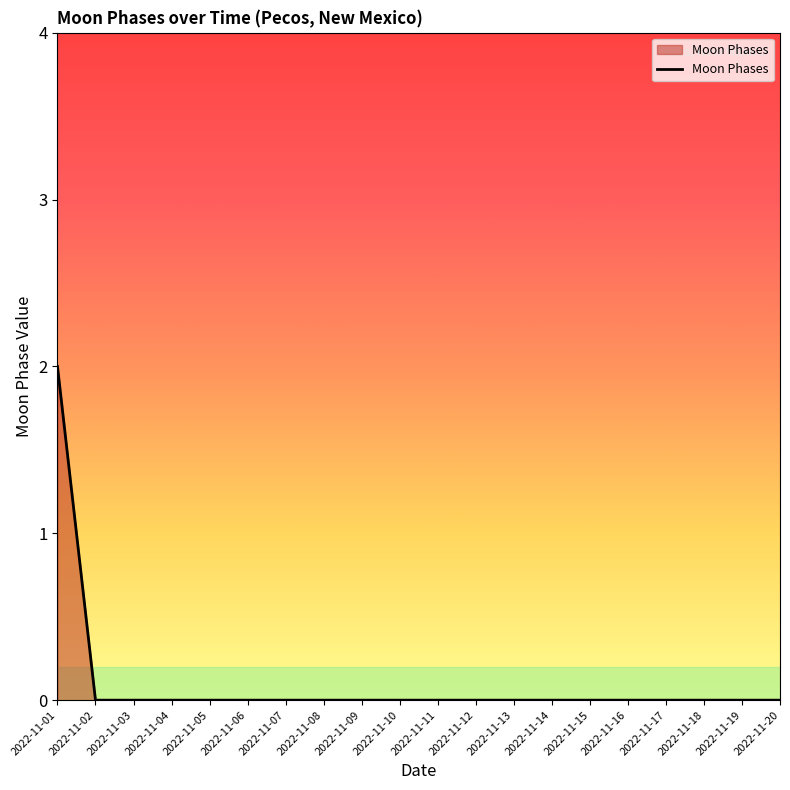

True or false: the data shows -1 at 2022-11-11.

False